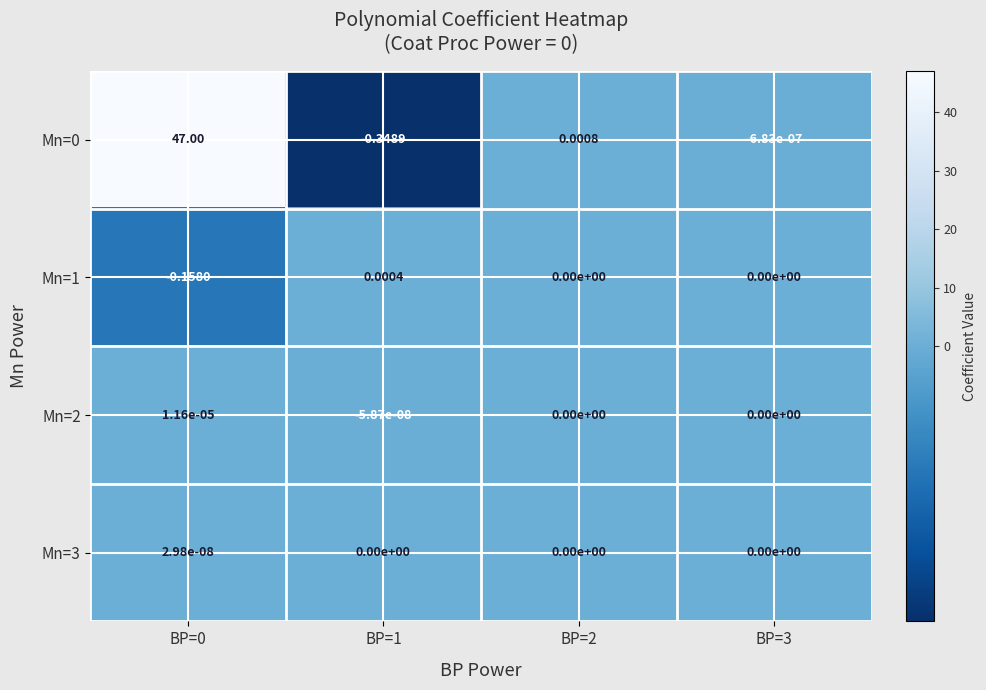

Is the value of Mn=2 at BP=2 greater than the value of Mn=0 at BP=0?

No